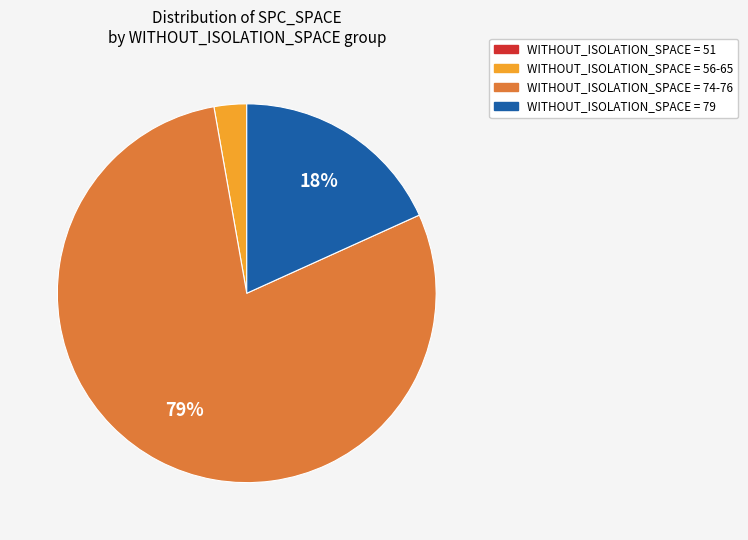

Is there a majority slice in this chart?

Yes